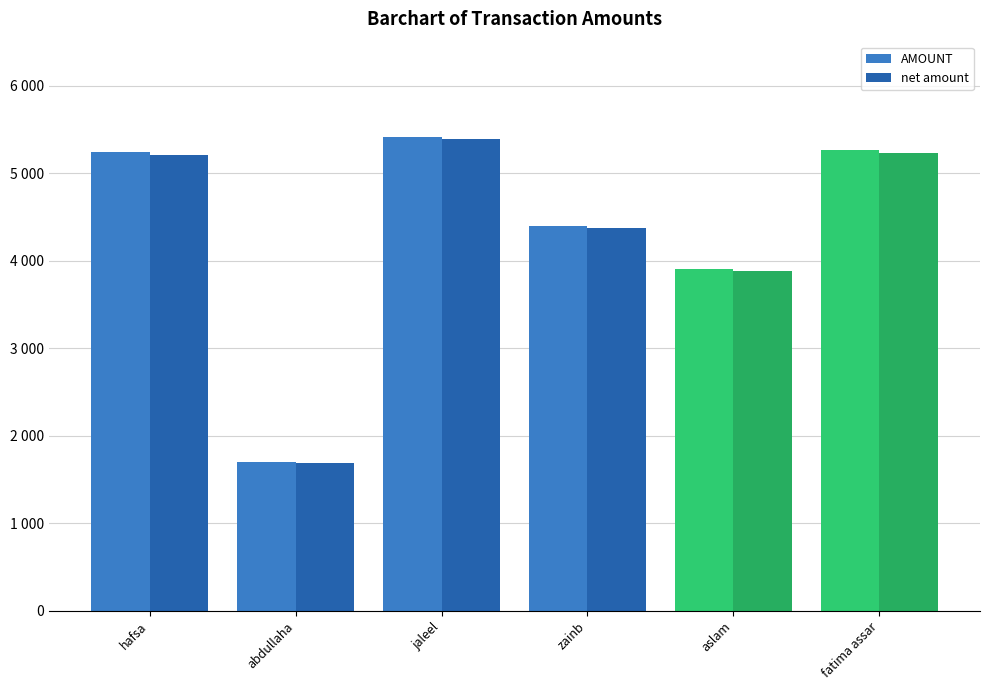

Does the chart contain stacked bars?

No